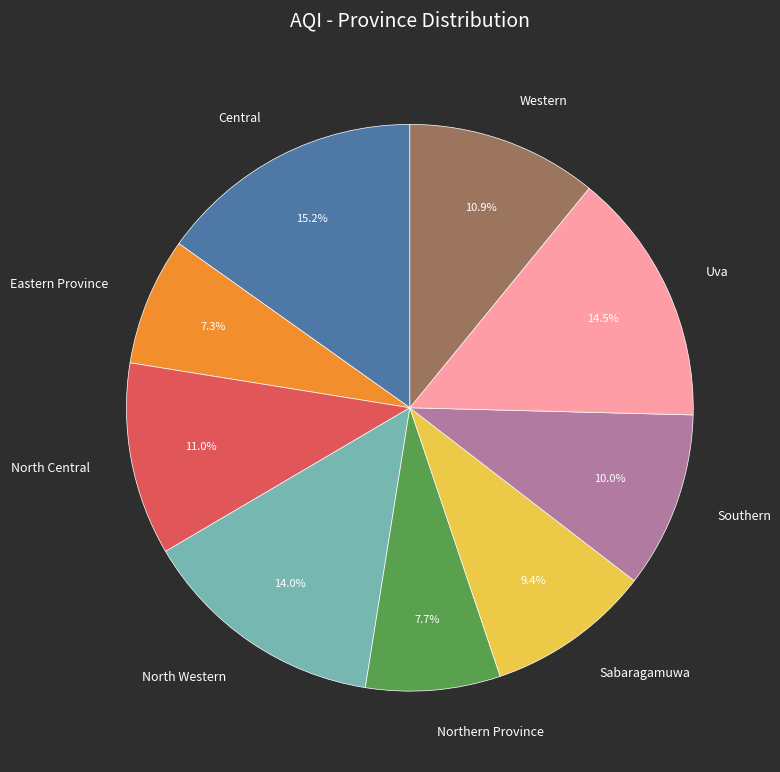

How many slices are in this pie chart?

9